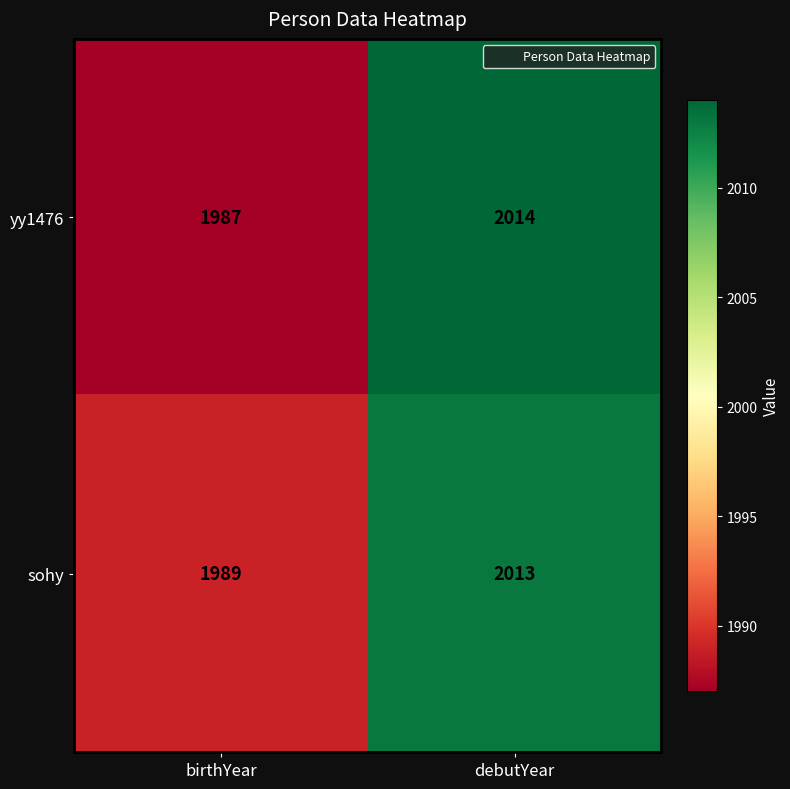

What is the difference between the maximum and minimum values in the yy1476 series?

27